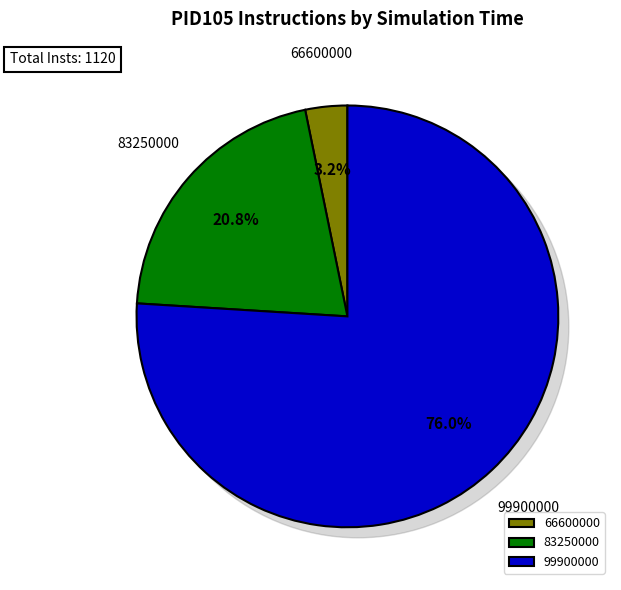

Which category has the biggest portion of the pie?

99900000